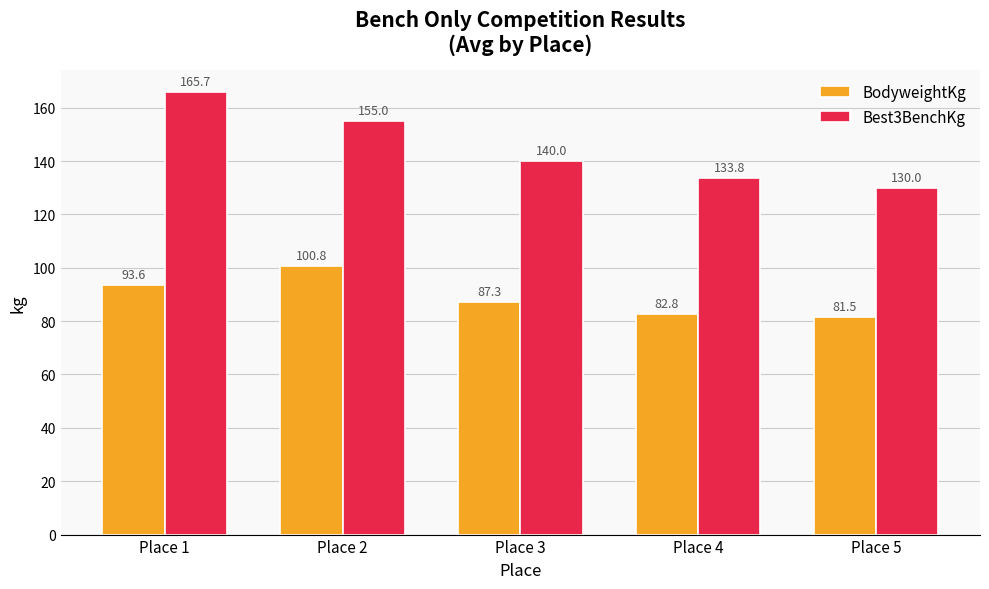

What is the highest value of the BodyweightKg series?

100.8